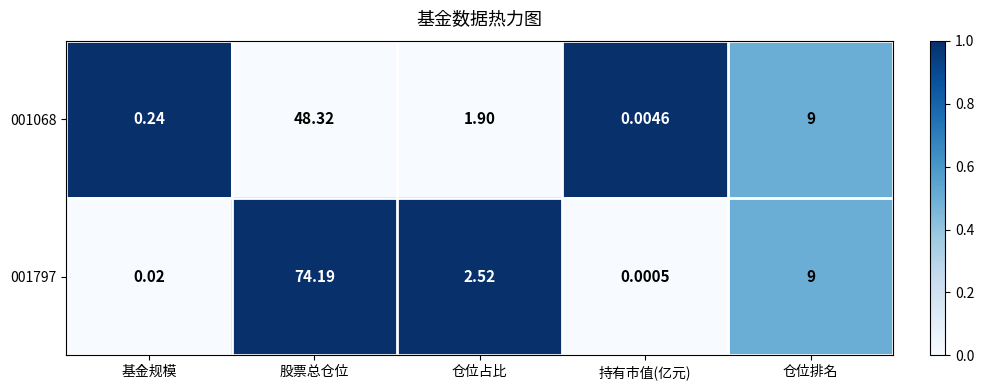

List the labels in order of 001797 value, largest first.

股票总仓位, 仓位排名, 仓位占比, 基金规模, 持有市值(亿元)